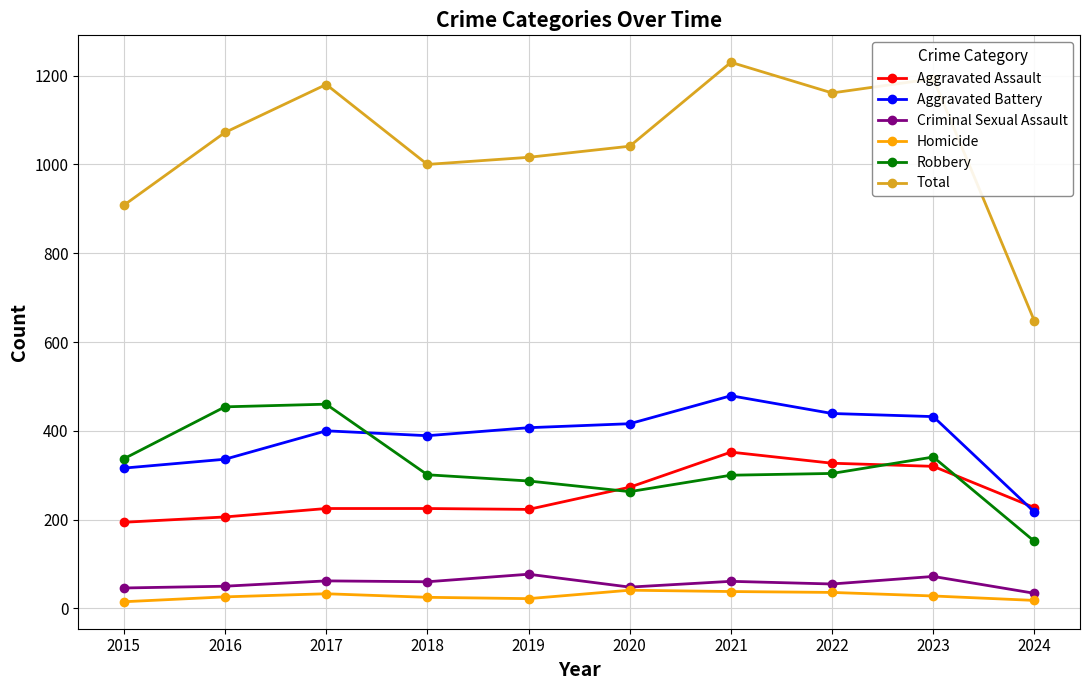

At which category is the sum across all series the highest?

2021